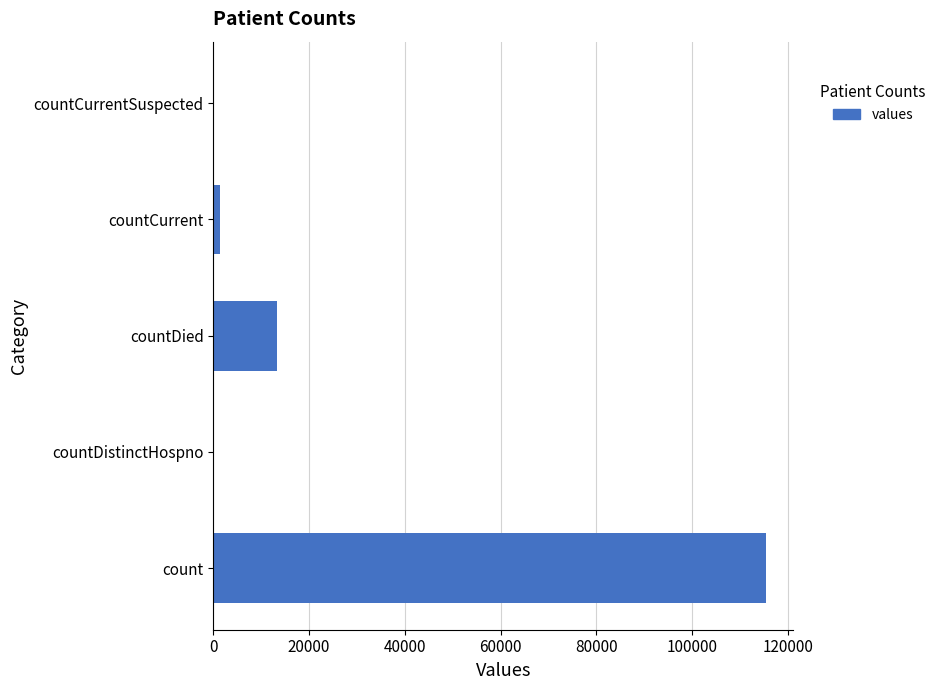

What is the change in value from count to countDistinctHospno?

-115379